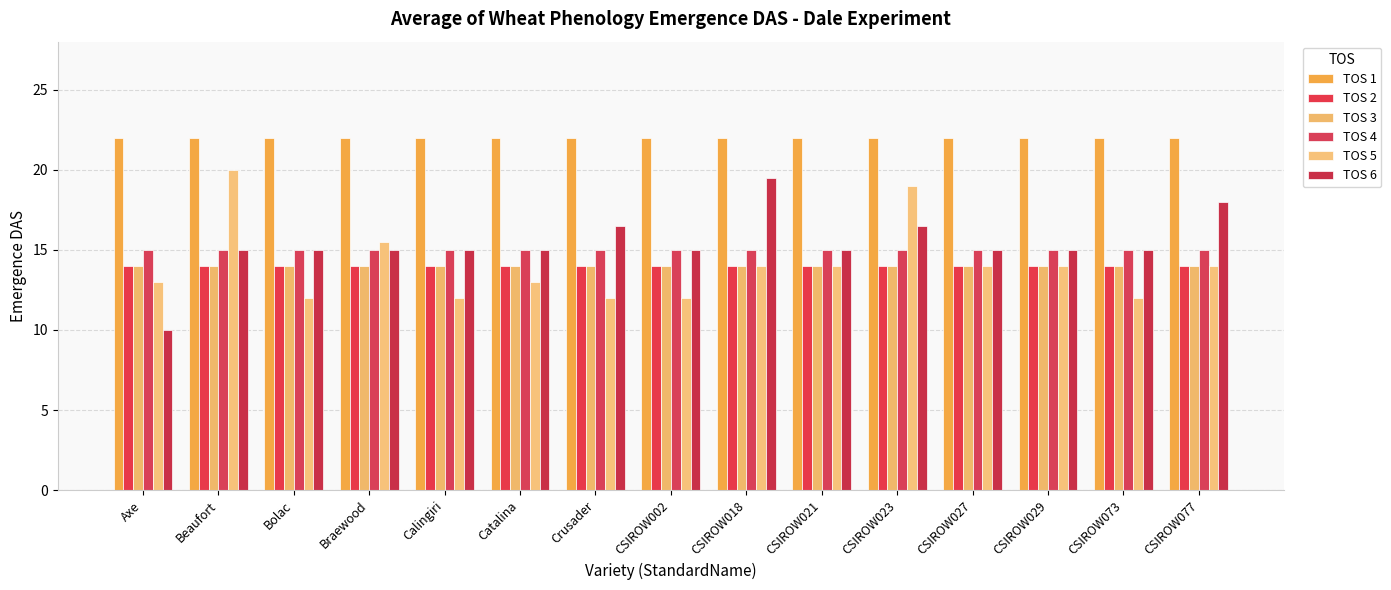

At which label does TOS 6 first exceed 15?

Crusader